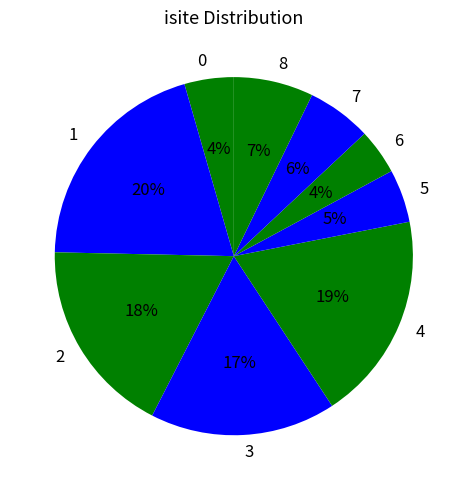

Is 6 the majority of the pie?

No